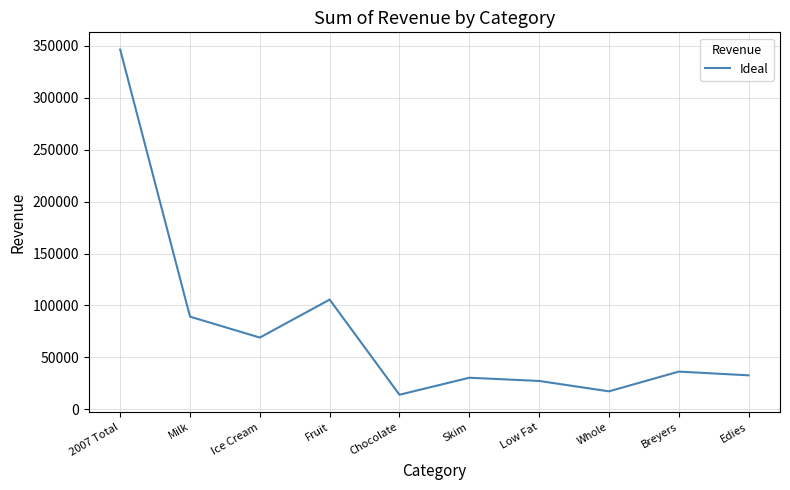

What is the difference between the values at Whole and Fruit?

88308.6